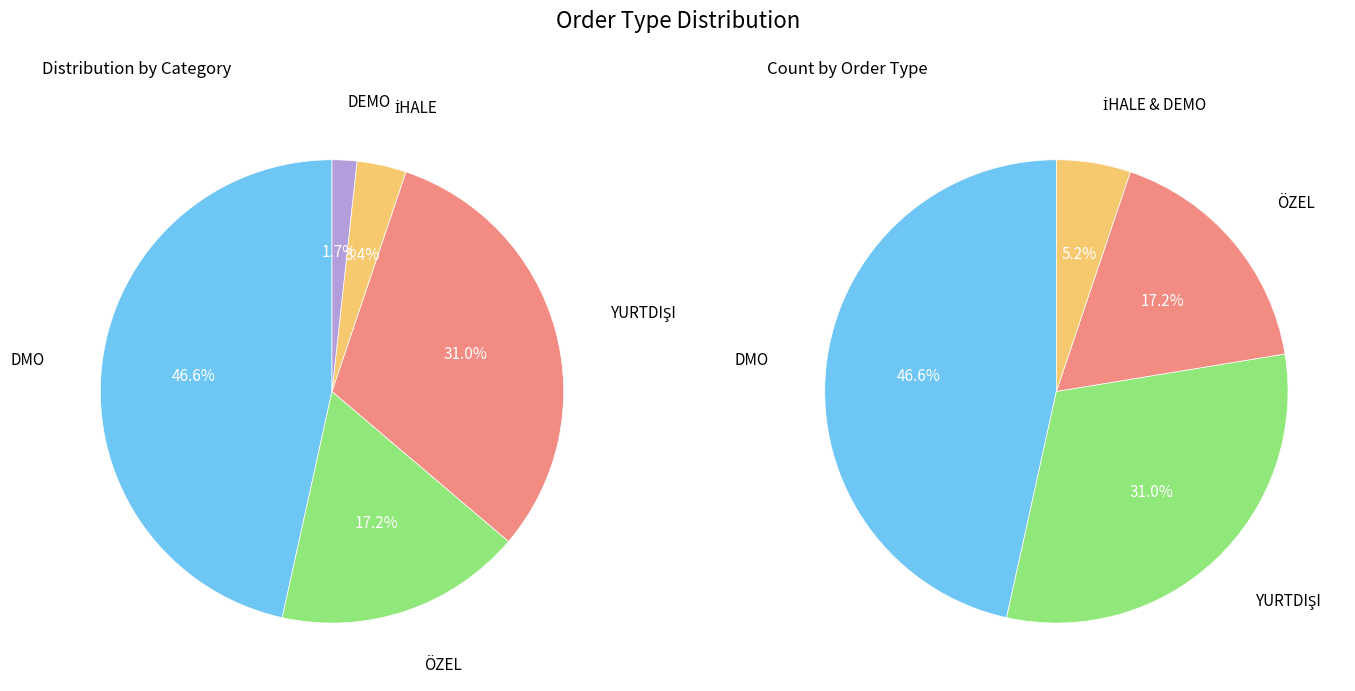

Combined, what portion of the pie is İHALE and DMO?

50.0%